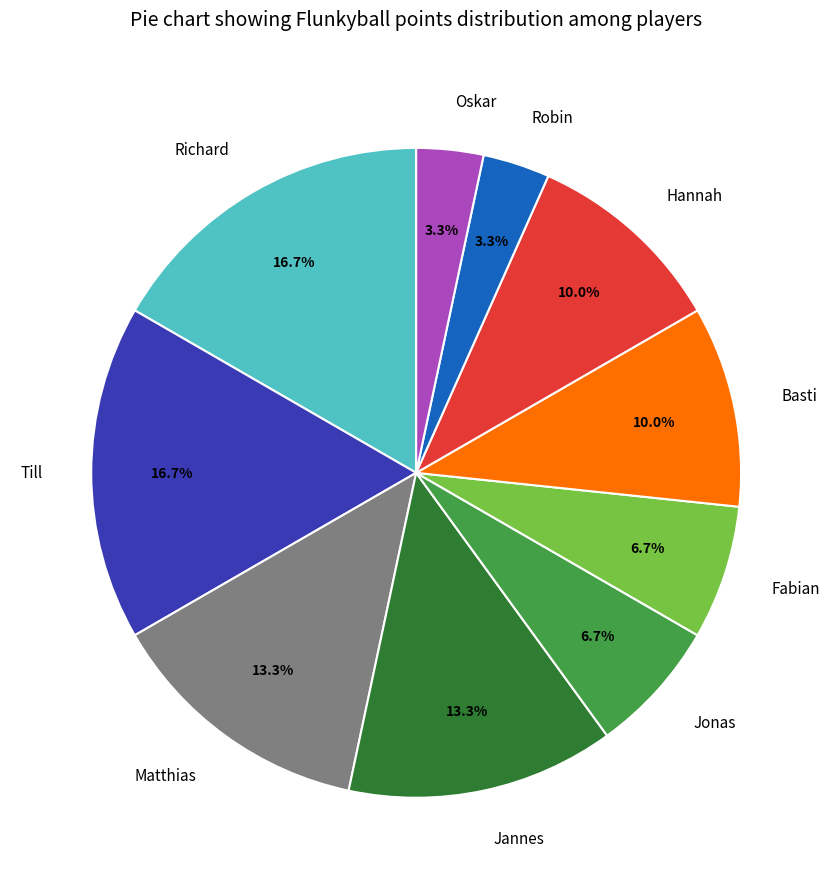

How many slices are in this pie chart?

10